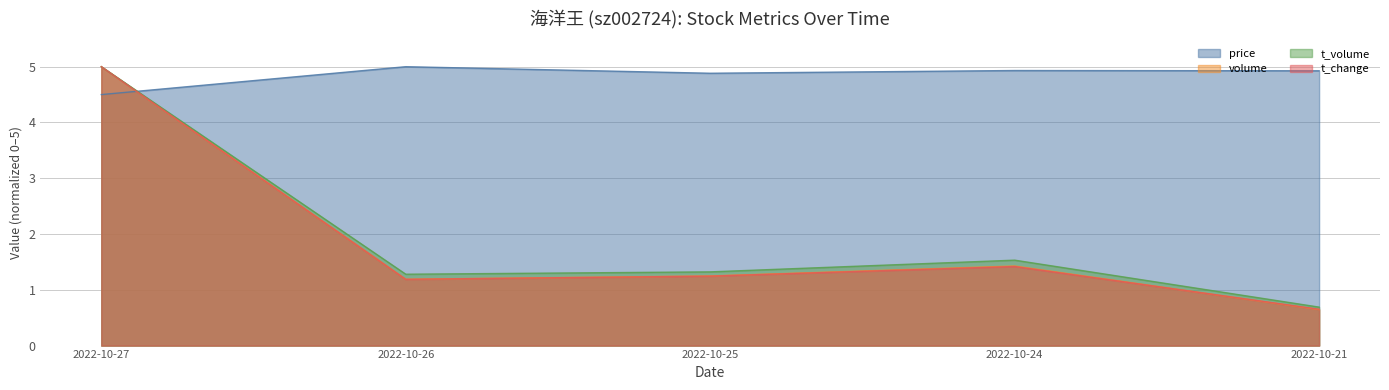

The t_volume series shows 1.3 at 2022-10-25. True or false?

True